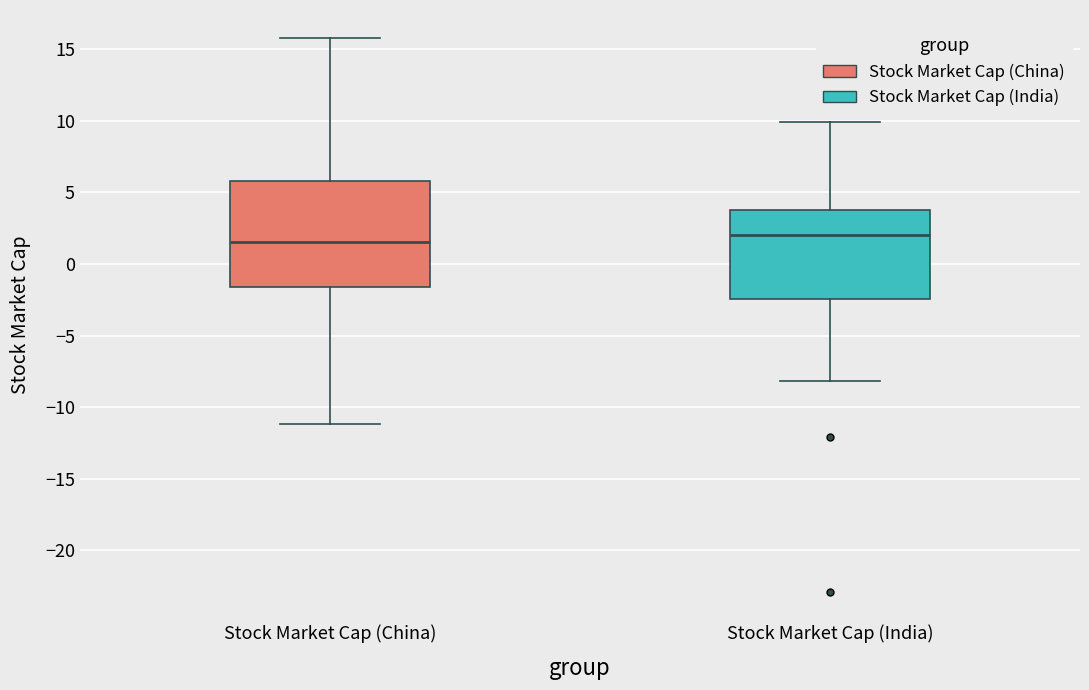

Reading left to right, read every box against the y-axis: the position of its median line, the range the box covers, and the ends of its whiskers. The values are not printed on the chart, so give them approximately, as read against the axis.

Stock Market Cap (China): median 1.5, box -1.5 to 6.0, whiskers -11.0 to 16.0
Stock Market Cap (India): median 2.0, box -2.5 to 4.0, whiskers -8.0 to 10.0